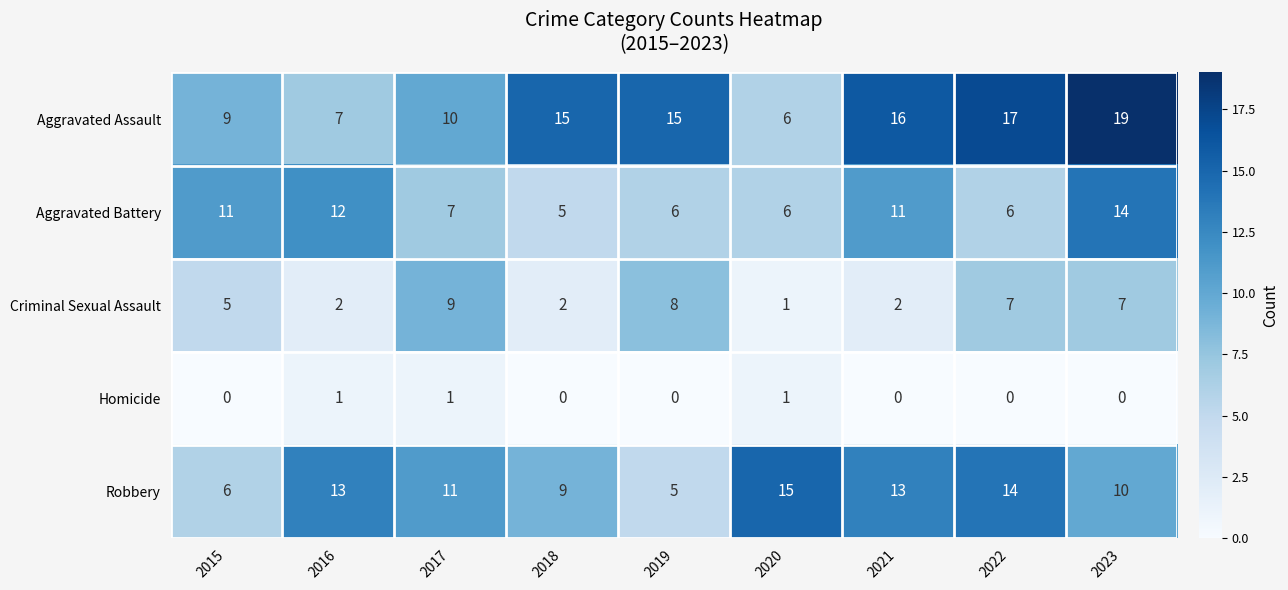

Which series changed the most between 2017 and 2021?

Criminal Sexual Assault